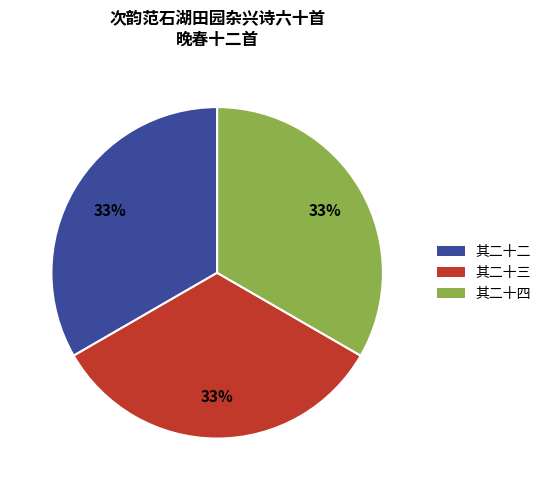

How many segments does this pie chart have?

3